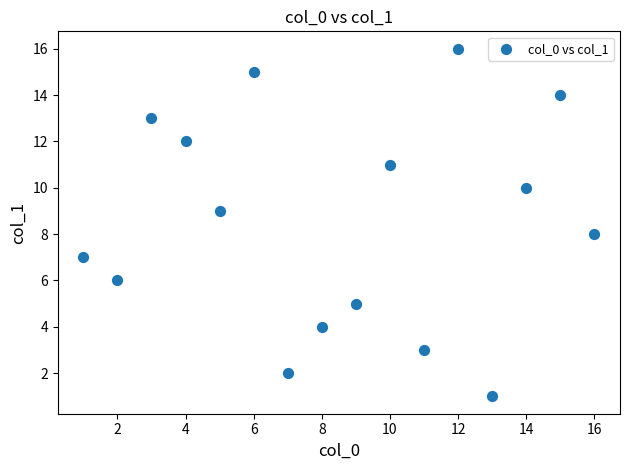

What is the range of Y values (max minus min)?

15